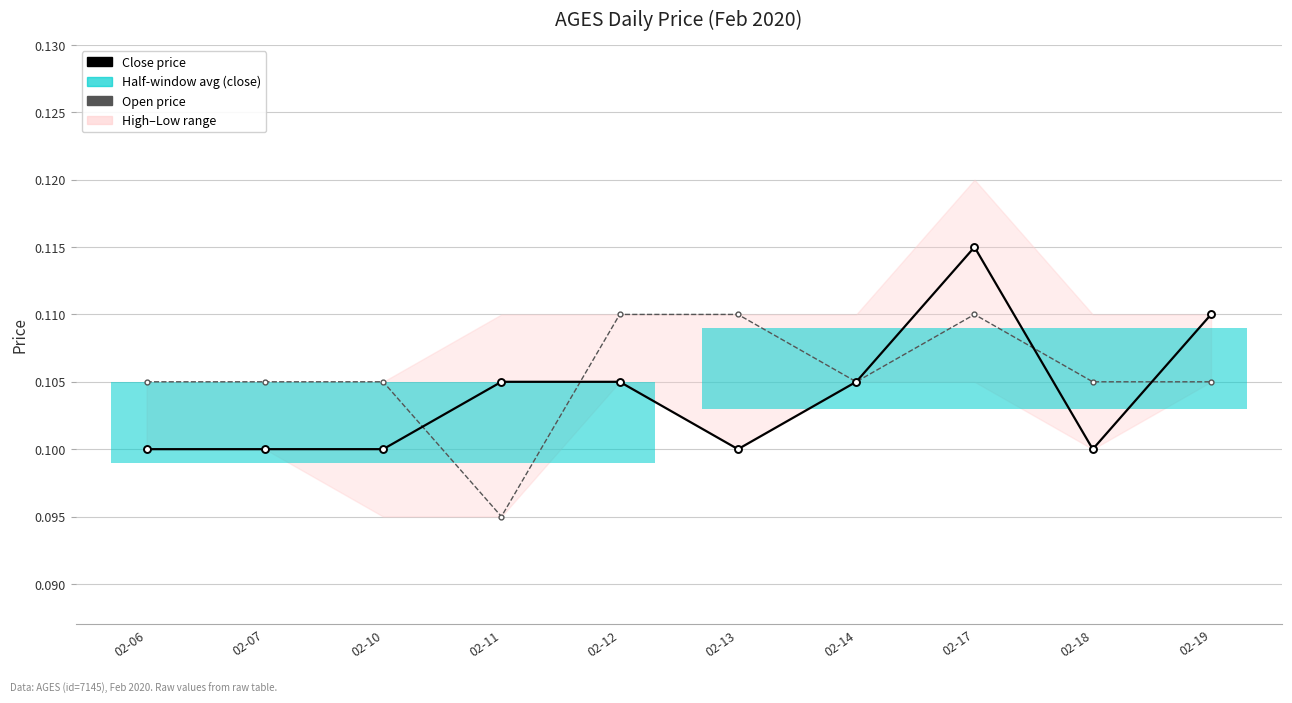

Count the Open price values in the range 0 to 1.

10